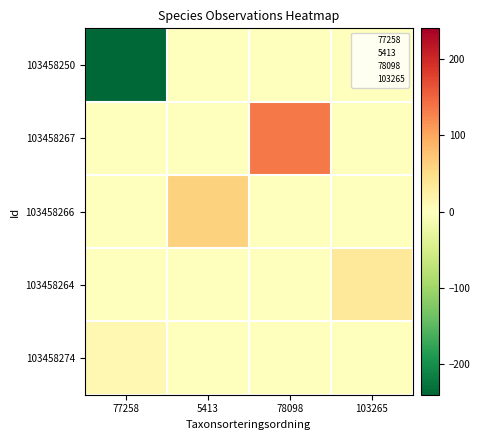

Reading left to right, transcribe all the data shown in this chart.

103458250: 77258=-240.0	5413=0.0	78098=0.0	103265=0.0
103458267: 77258=0.0	5413=0.0	78098=134.3	103265=0.0
103458266: 77258=0.0	5413=60.6	78098=0.0	103265=0.0
103458264: 77258=0.0	5413=0.0	78098=0.0	103265=35.6
103458274: 77258=9.5	5413=0.0	78098=0.0	103265=0.0